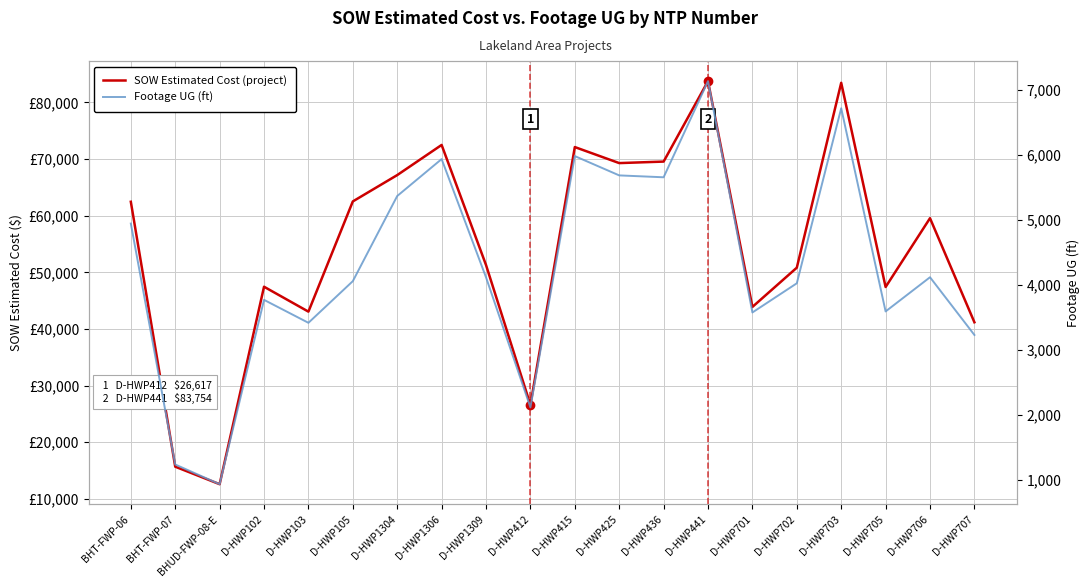

True or false: SOW Estimated Cost and Footage UG cross at least once.

False